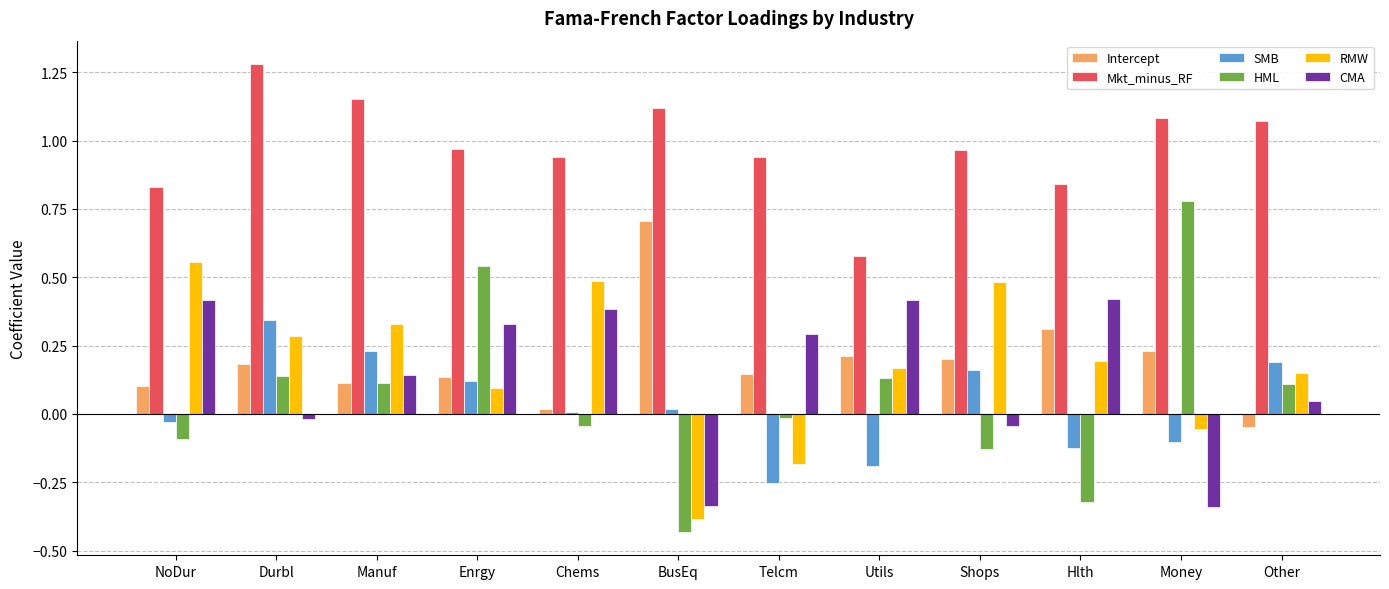

What is the sum of the Mkt_minus_RF values at Hlth and Utils?

1.4